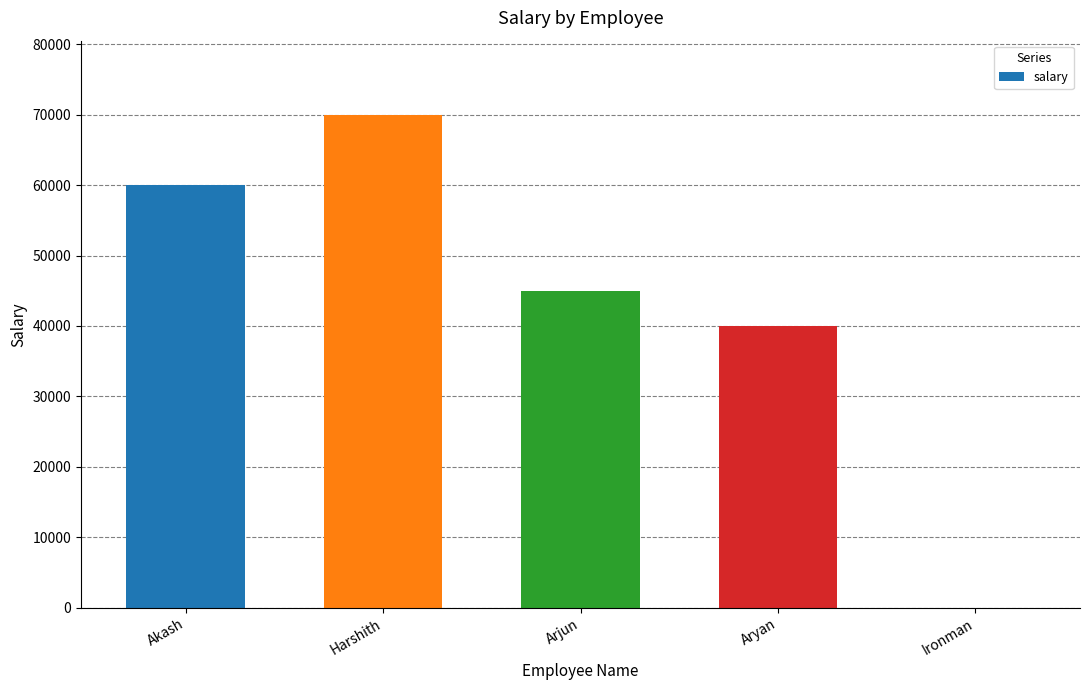

Count the number of data series in this chart.

1